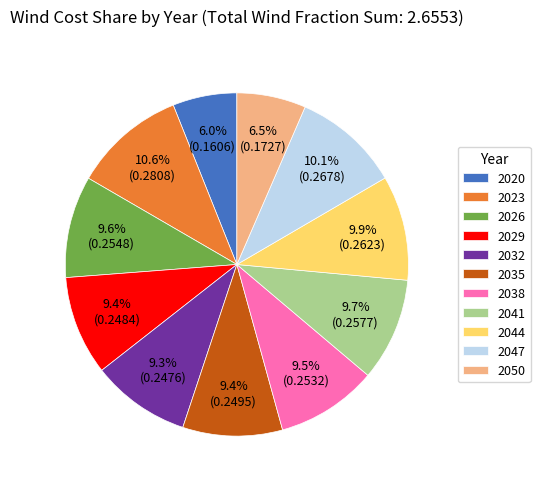

Between 2020 and 2041, which is larger?

2041